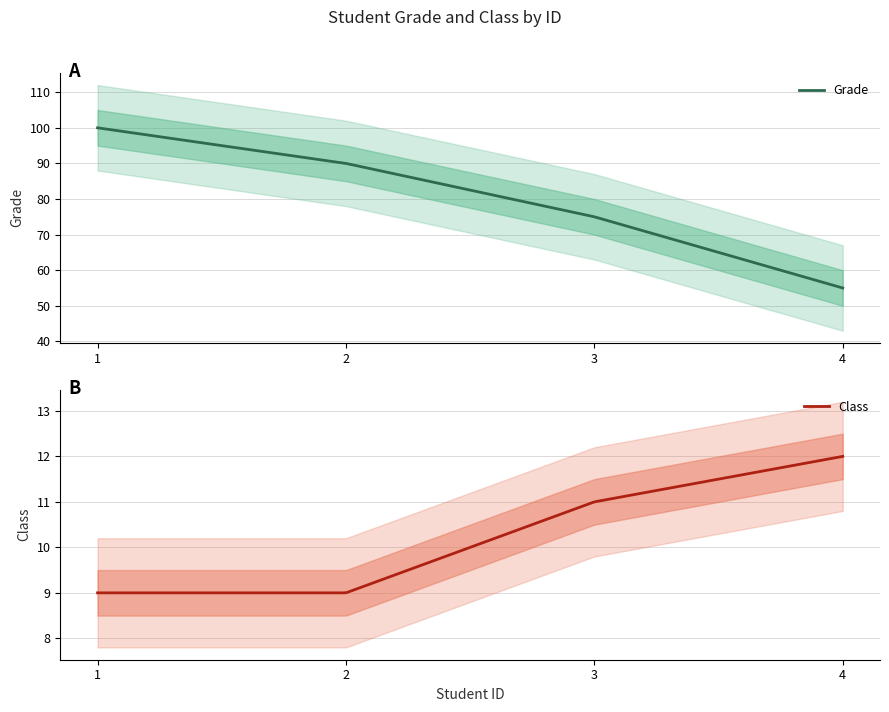

How many distinct data groups are displayed?

2